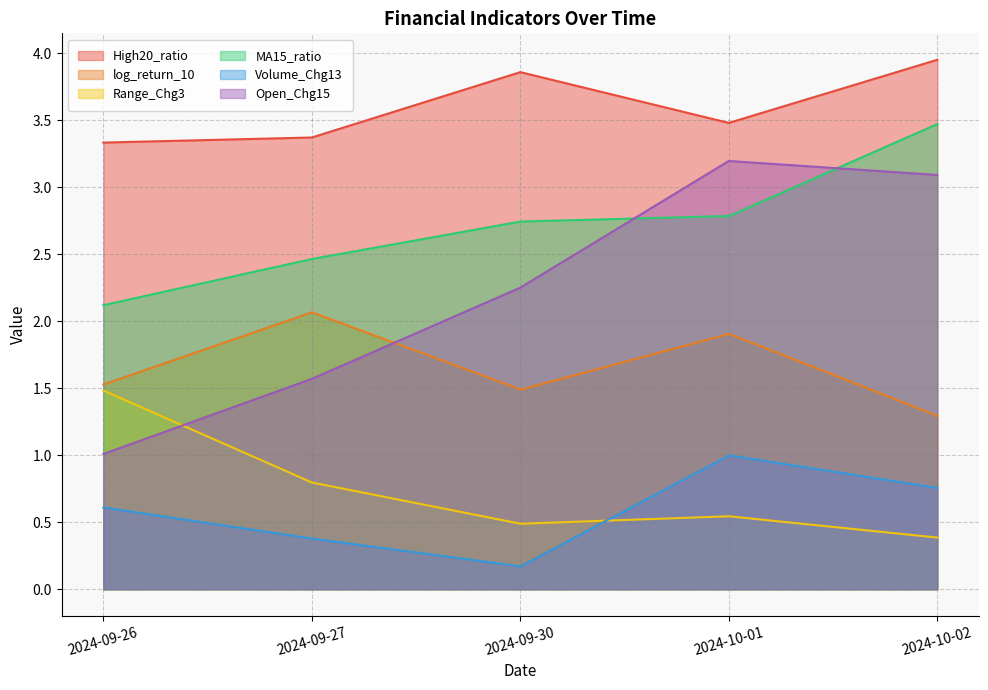

What is the average value of the Open_Chg15 series?

2.2